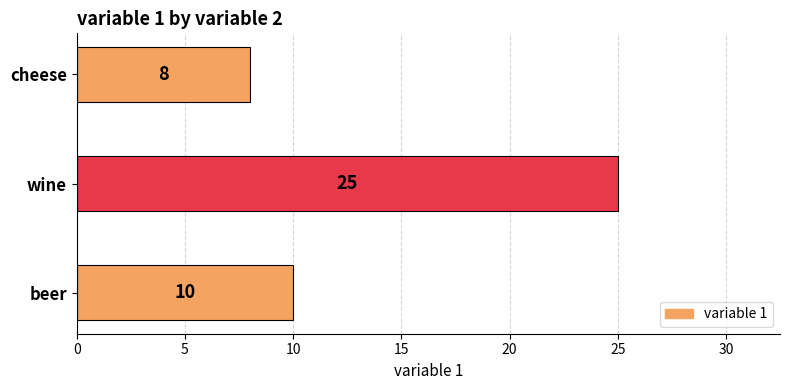

Approximately how many times larger is the value at wine compared to beer?

2.5